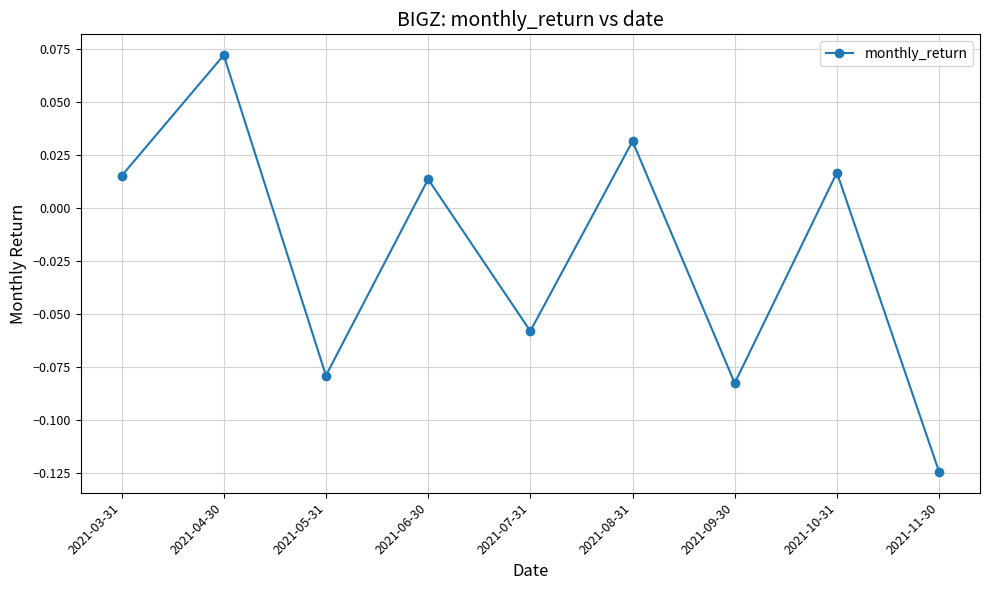

At which category does the chart reach its peak across all series?

2021-04-30